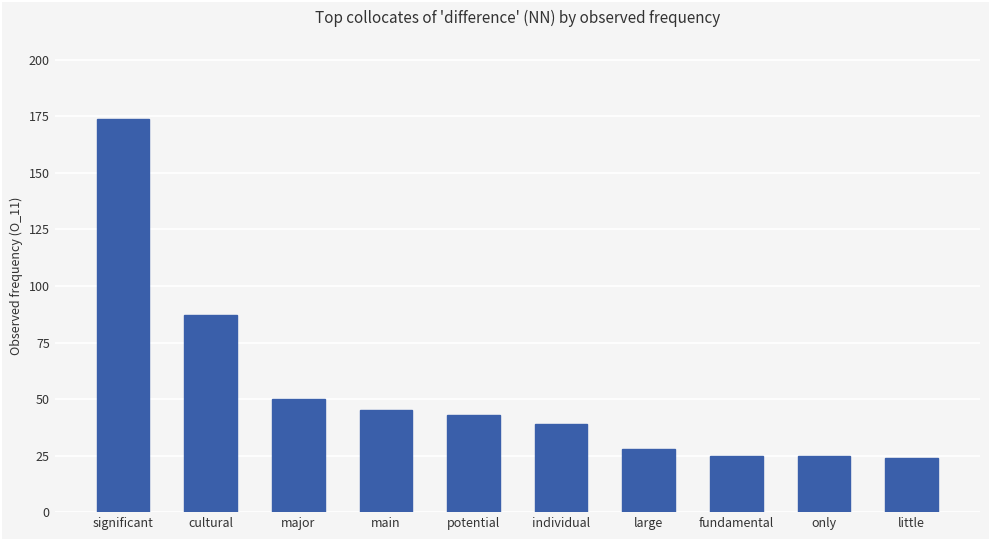

What is the difference between the maximum and minimum values?

150